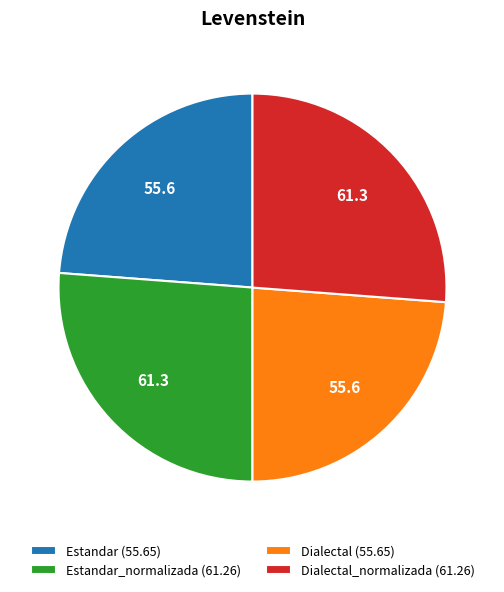

Is there a majority slice in this chart?

No